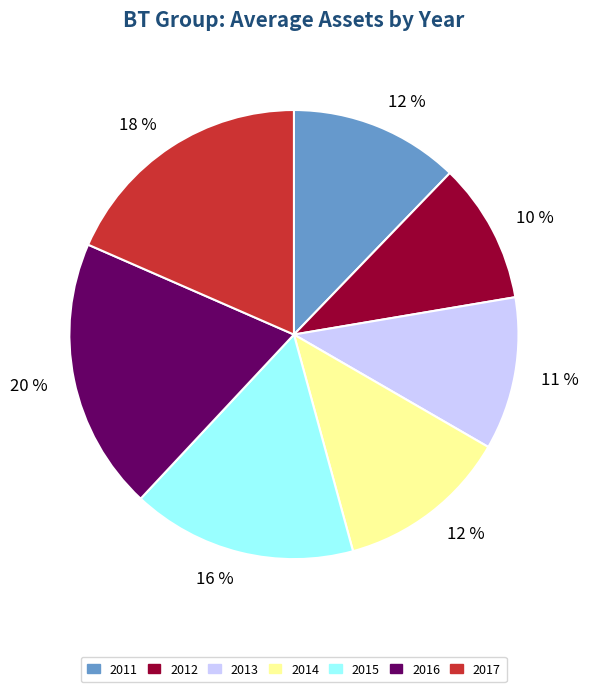

Is there a majority slice in this chart?

No